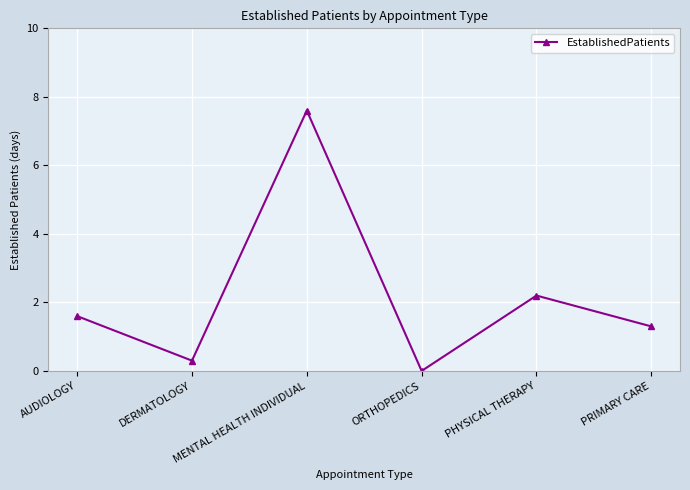

Reading right to left, extract all data points from this chart.

PRIMARY CARE=1.3	PHYSICAL THERAPY=2.2	ORTHOPEDICS=0.0	MENTAL HEALTH INDIVIDUAL=7.6	DERMATOLOGY=0.3	AUDIOLOGY=1.6